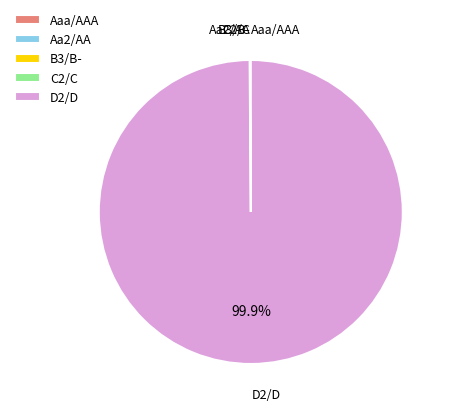

What is the largest slice in the pie chart?

D2/D